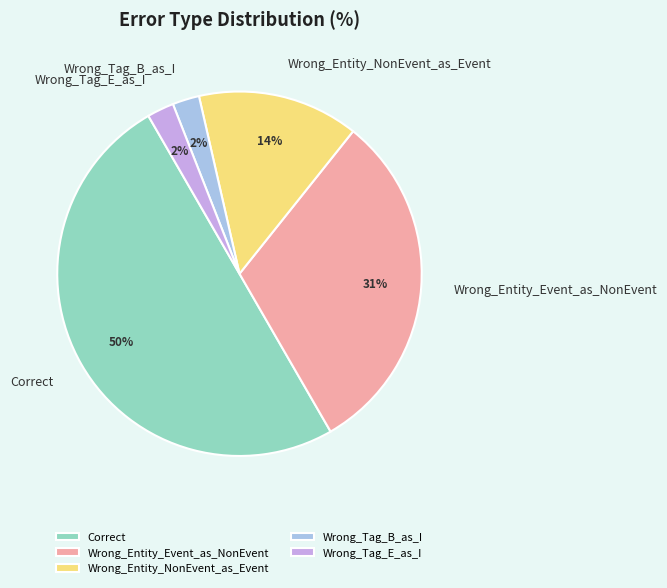

To the nearest percent, what is the average slice percentage?

20%